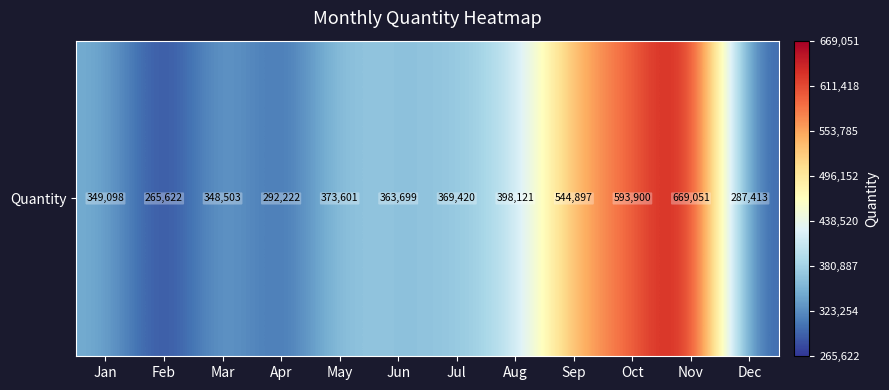

How many series are shown in this chart?

1